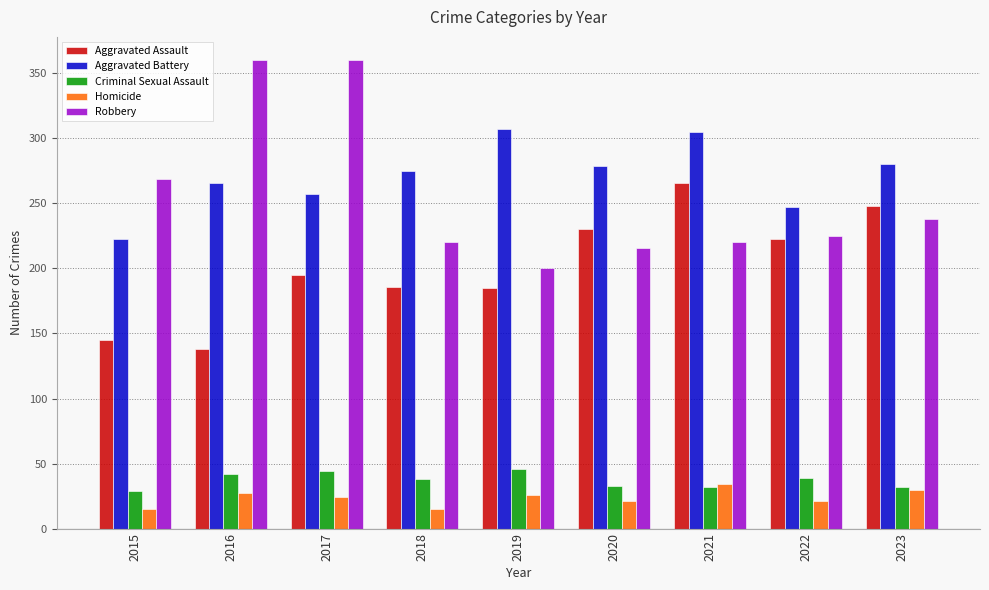

What is the smallest value displayed?

15